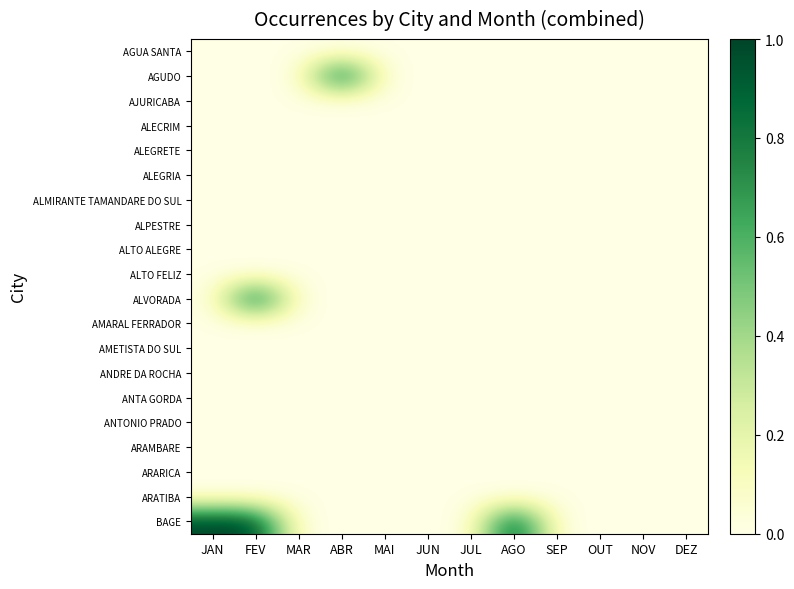

At which category is the sum across all series the highest?

FEV